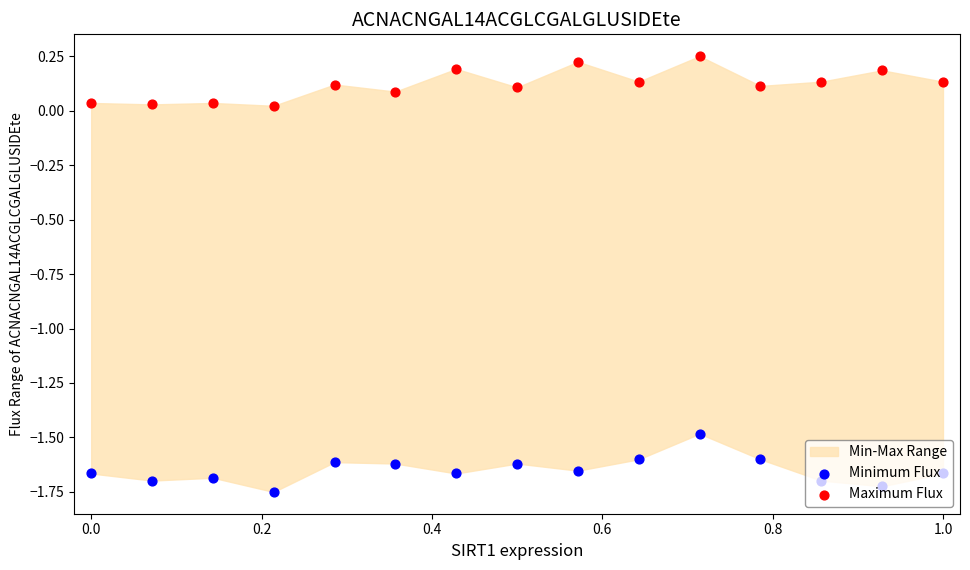

Which series reaches the maximum Y coordinate?

Maximum Flux